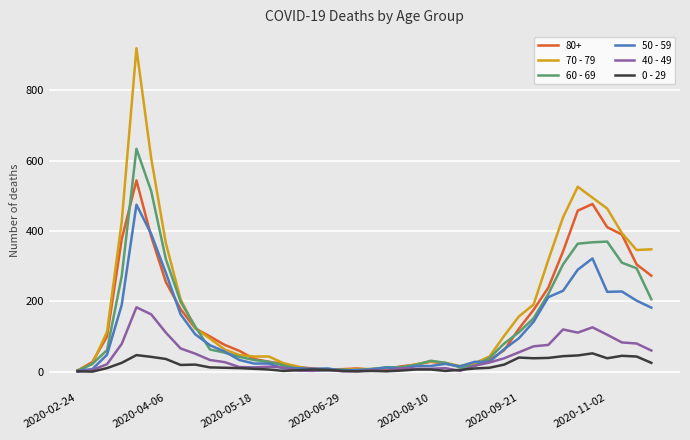

Does the chart display data point markers on the line(s)?

No